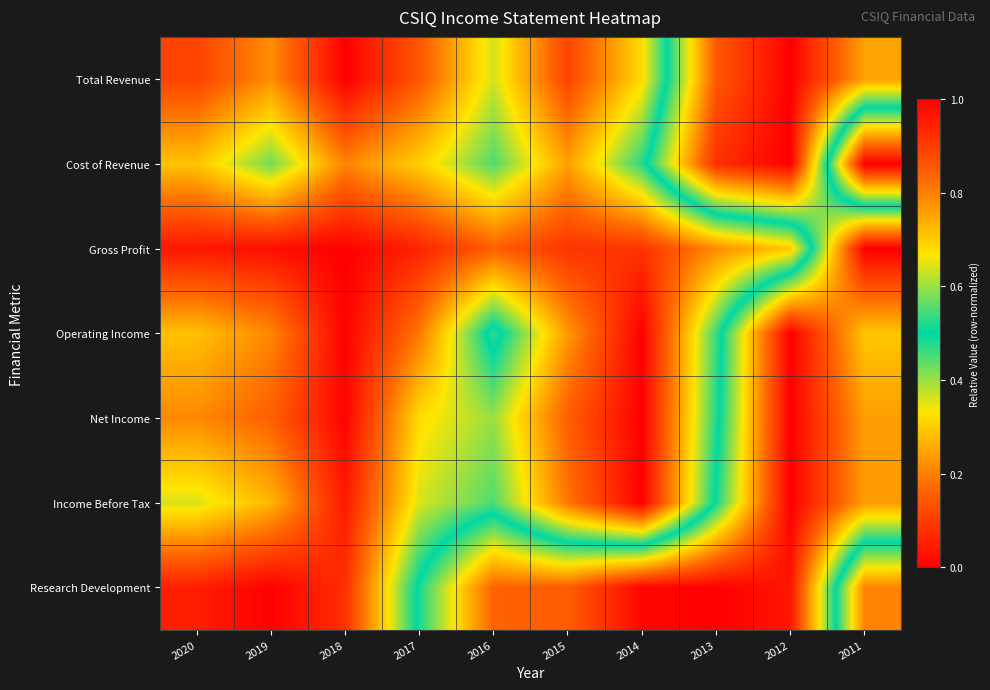

What is the difference between the highest and lowest values at 2016?

0.7